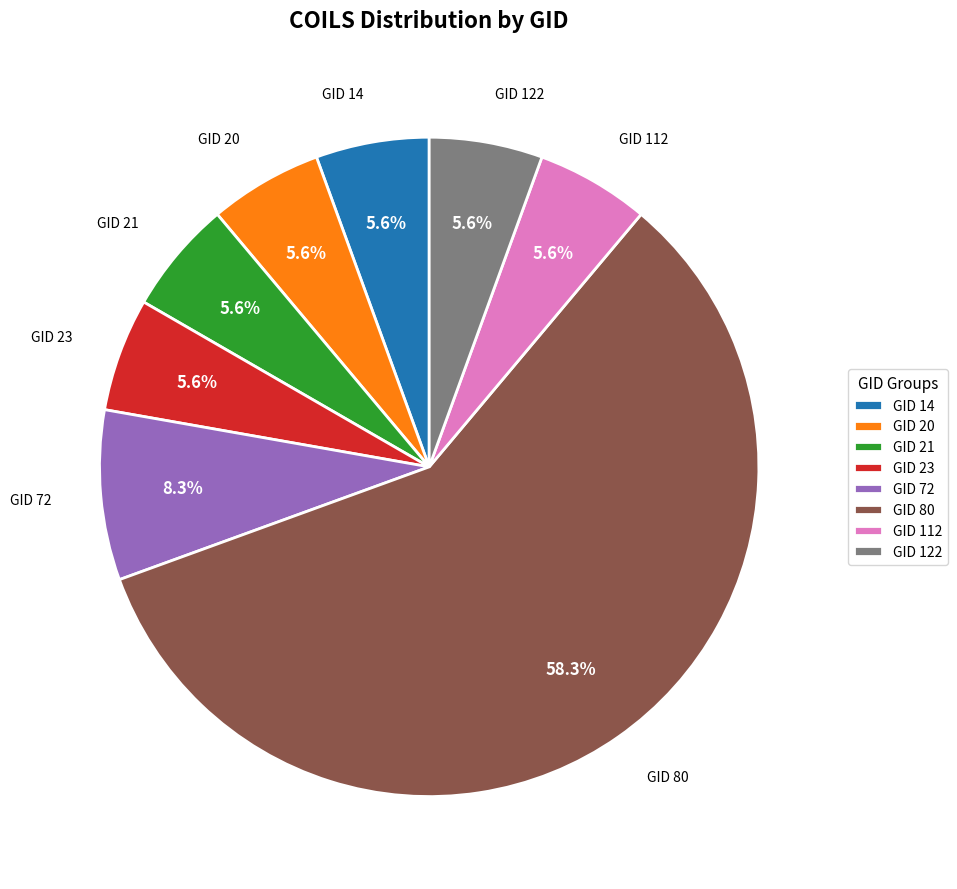

True or false: GID 72 accounts for 8% of the total.

True